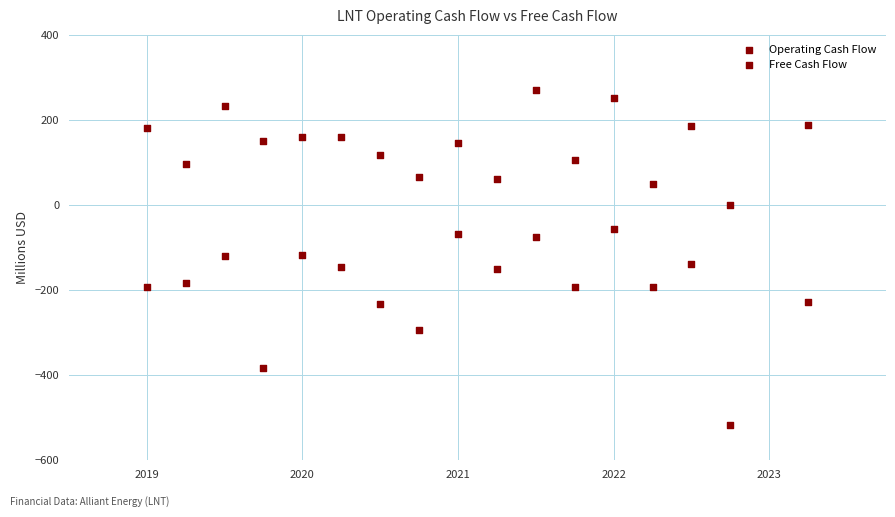

How many data points are displayed?

34